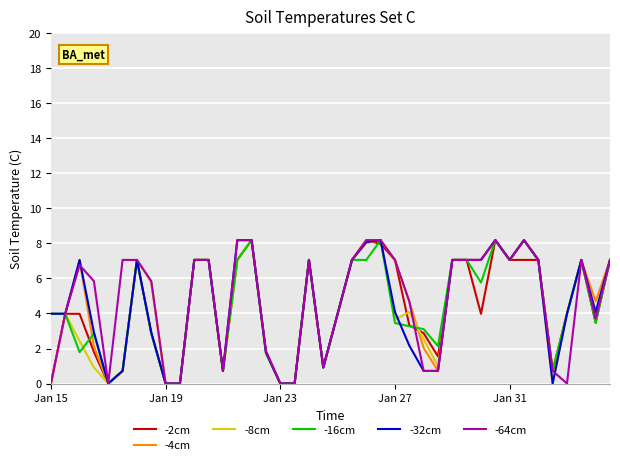

What is the highest value of the -64cm series?

8.2